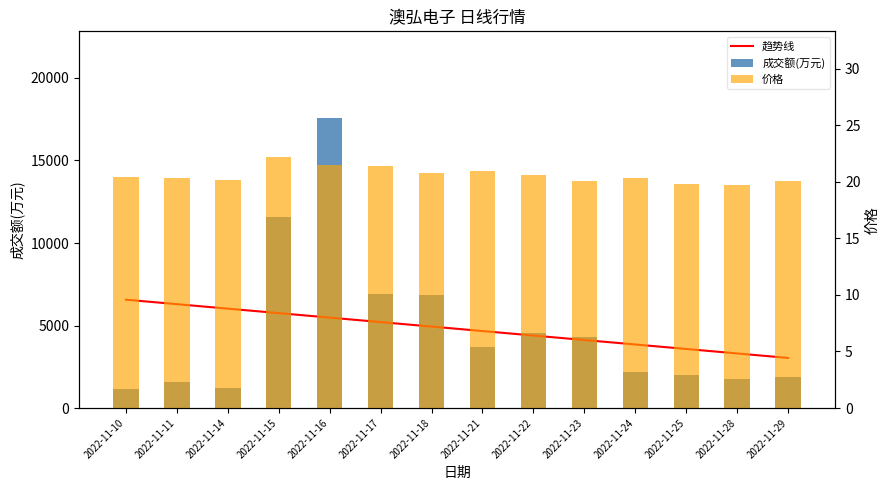

Between 2022-11-21 and 2022-11-17, which is larger?

2022-11-17